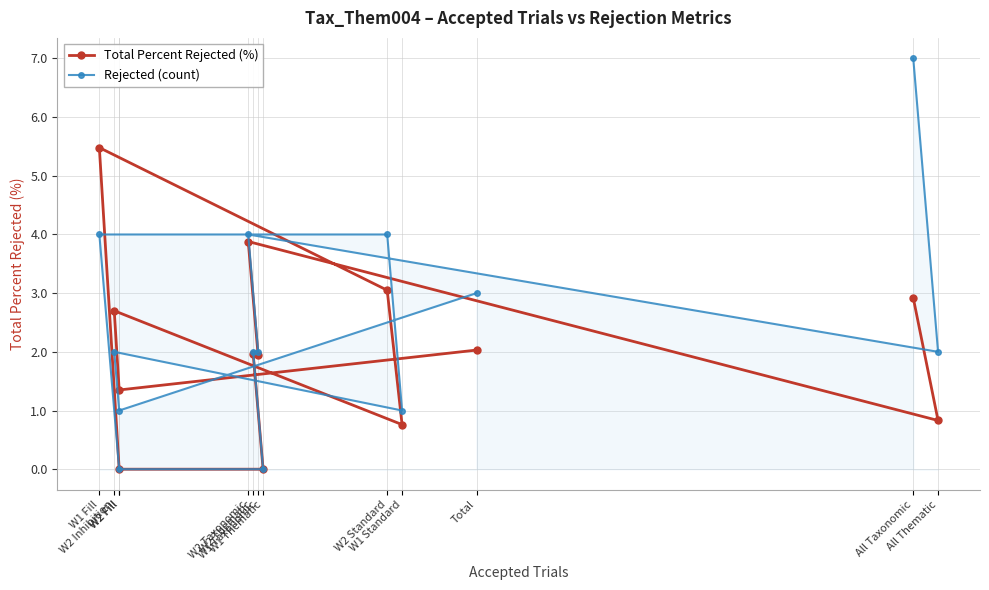

What is the approximate value of Total Percent Rejected (%) at W1 Fill?

5.5